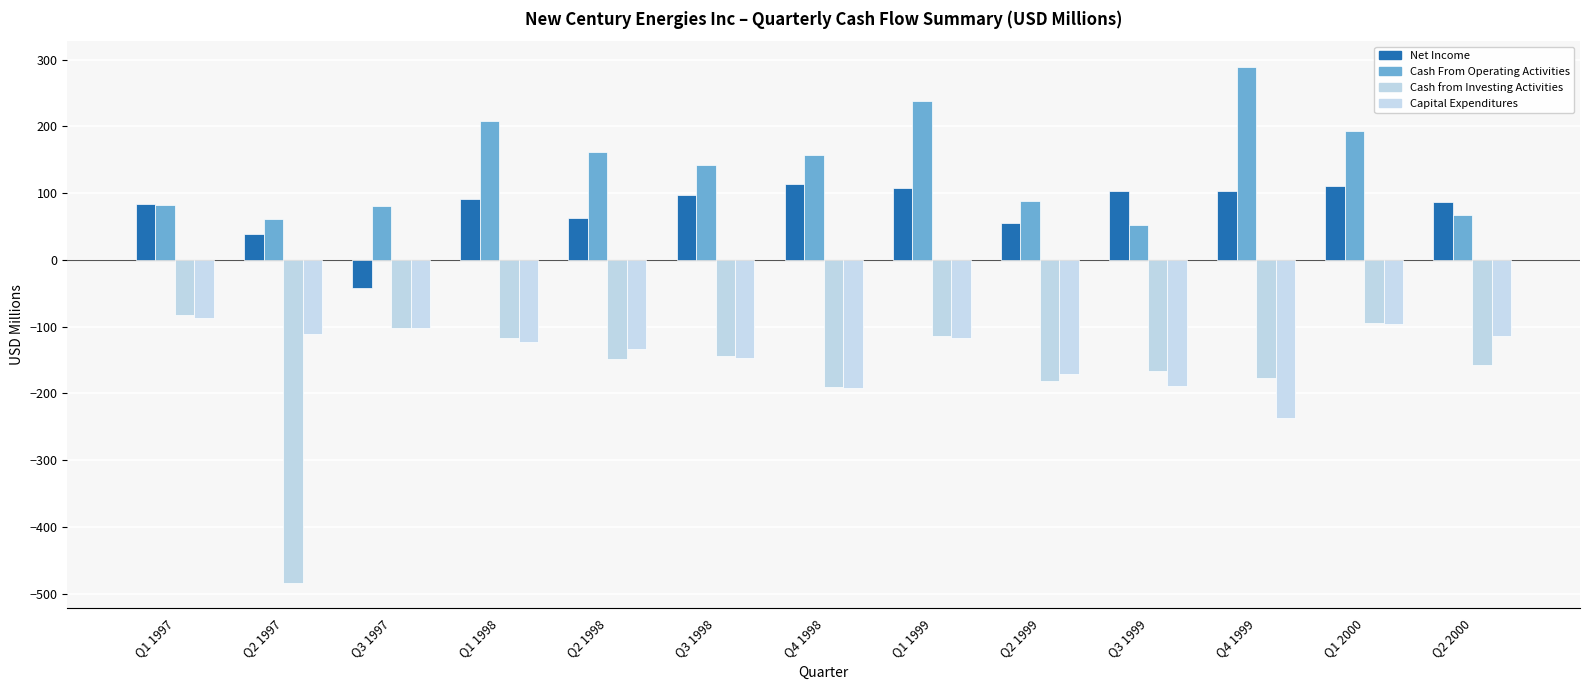

What is the difference between the maximum and second lowest values in the Cash From Operating Activities series?

227.7